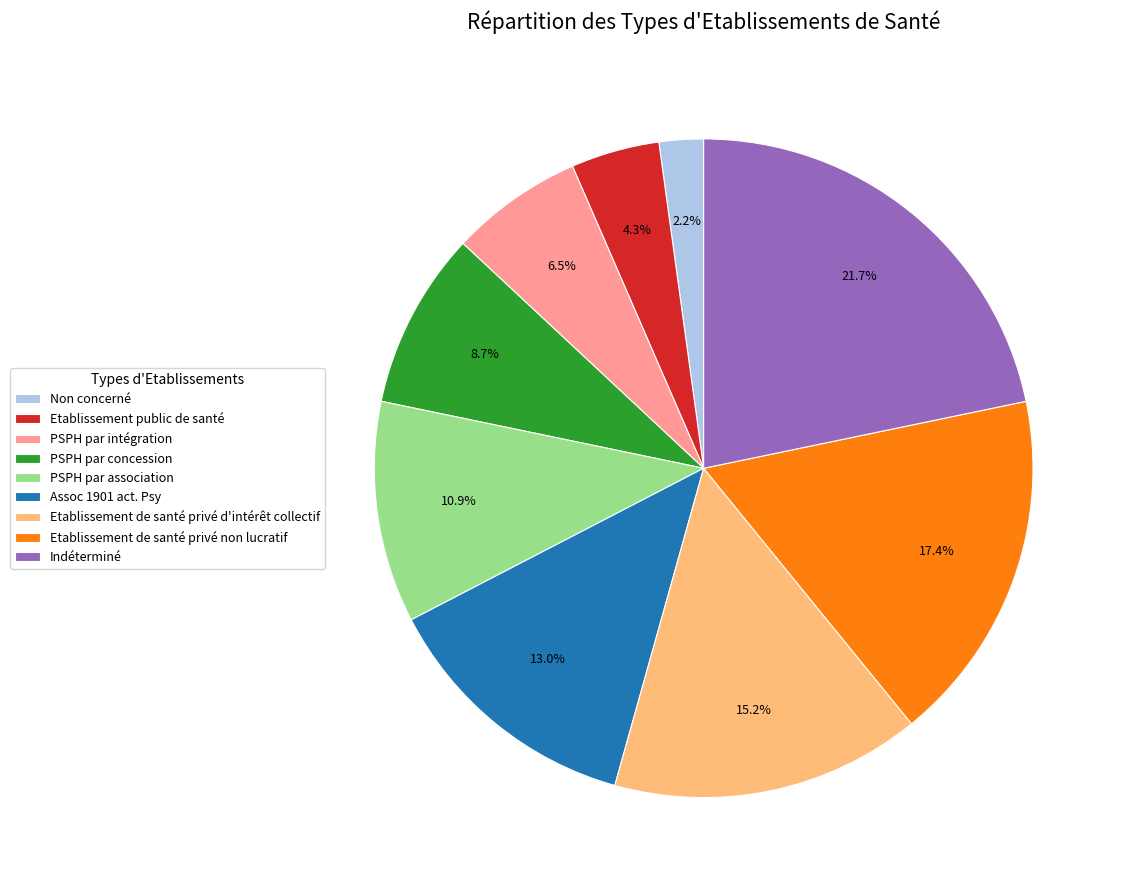

How many slices are in this pie chart?

9